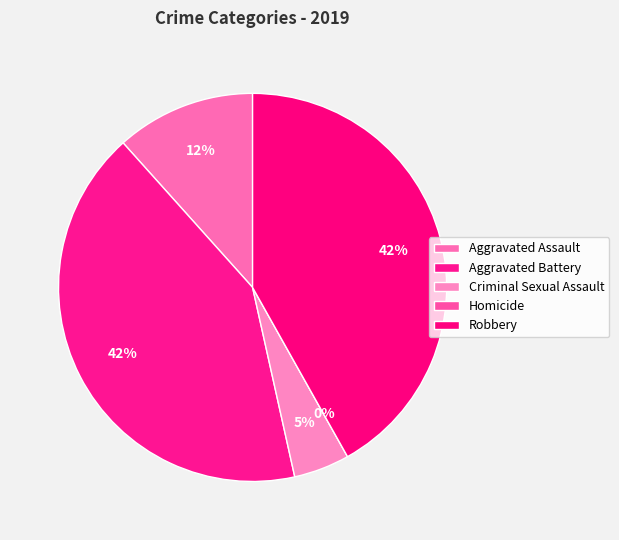

Rank the categories by value from highest to lowest.

Aggravated Battery, Robbery, Aggravated Assault, Criminal Sexual Assault, Homicide